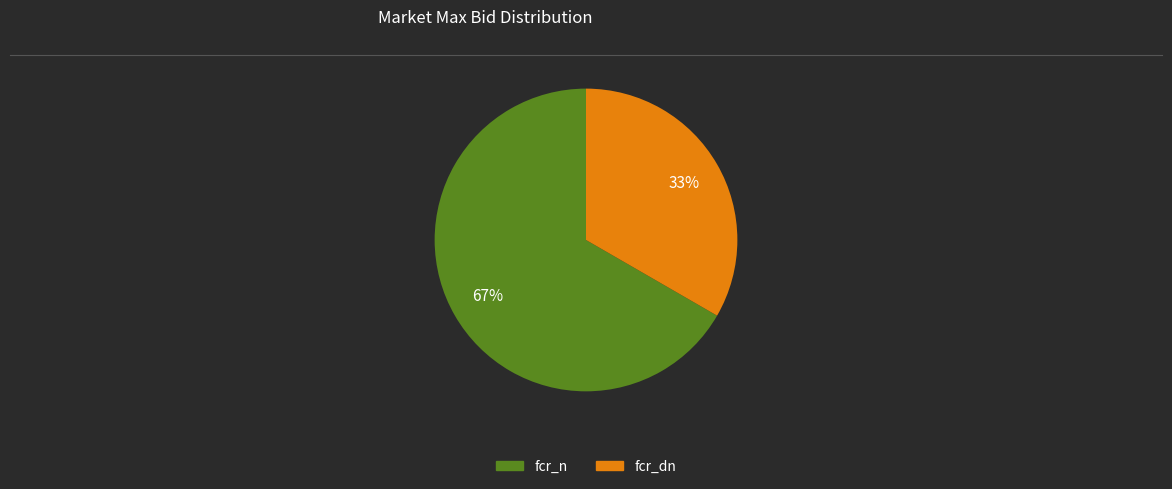

To the nearest percent, what is the average slice percentage?

50%